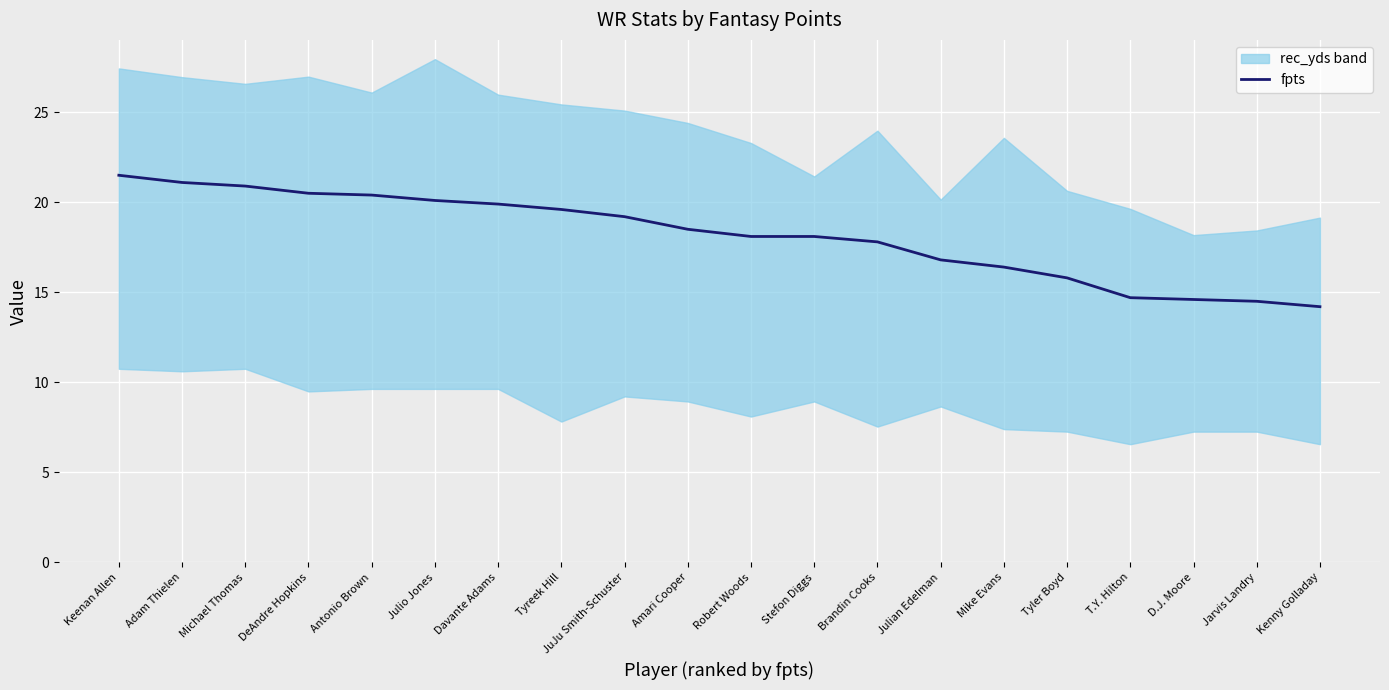

Read the fpts value at Julio Jones.

20.1